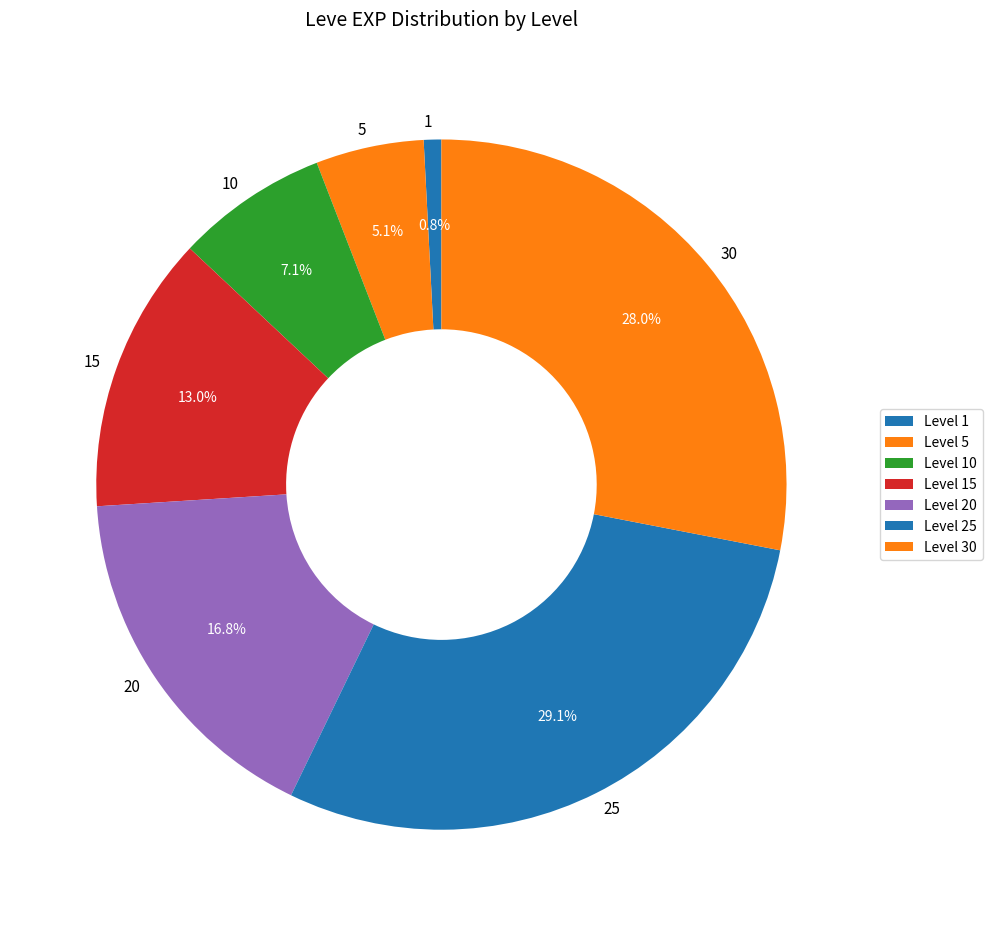

Is there a majority slice in this chart?

No